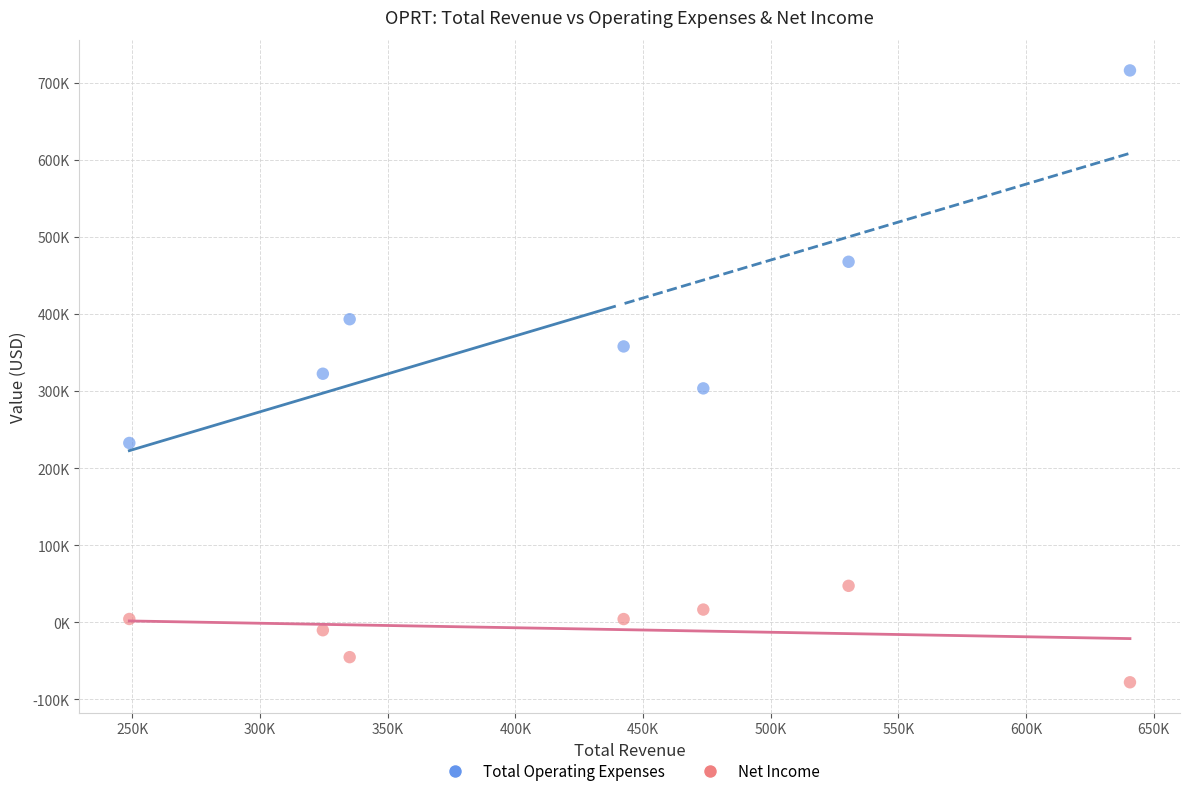

Which series contains the highest Y value?

Total Operating Expenses